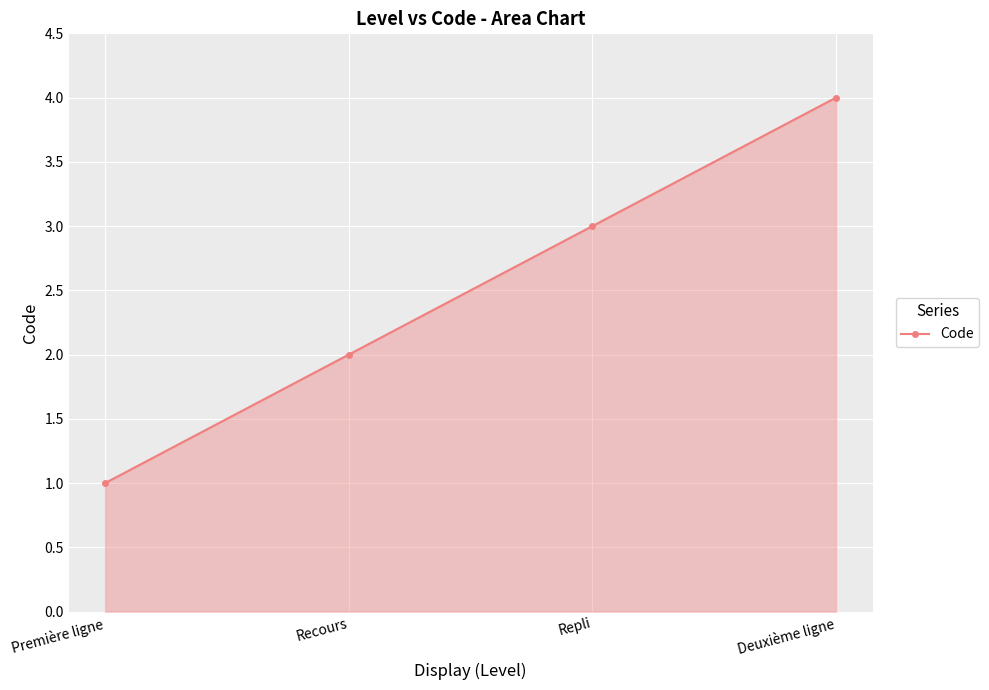

True or false: the data shows 4 at Deuxième ligne.

True